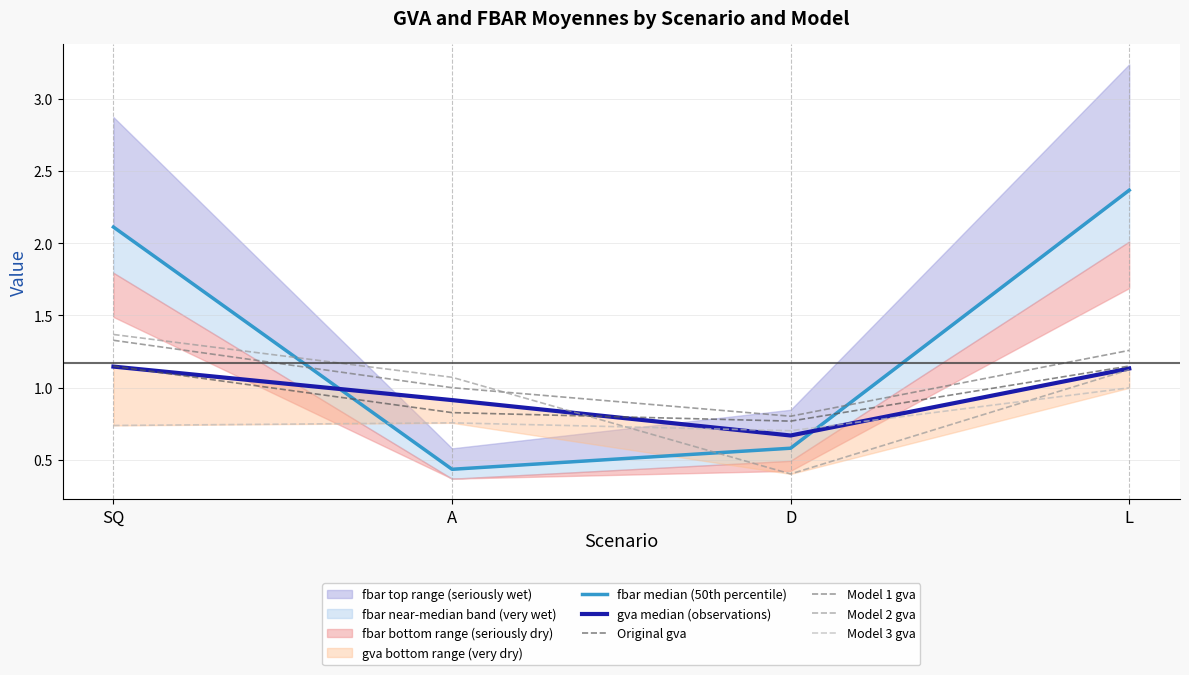

Reading right to left, transcribe all the data shown in this chart.

fbar median (50th percentile): L=2.4	D=0.6	A=0.4	SQ=2.1
gva median (observations): L=1.1	D=0.7	A=0.9	SQ=1.1
Original gva: L=1.1	D=0.8	A=0.8	SQ=1.1
Model 1 gva: L=1.3	D=0.8	A=1.0	SQ=1.3
Model 2 gva: L=1.1	D=0.4	A=1.1	SQ=1.4
Model 3 gva: L=1.0	D=0.7	A=0.8	SQ=0.7